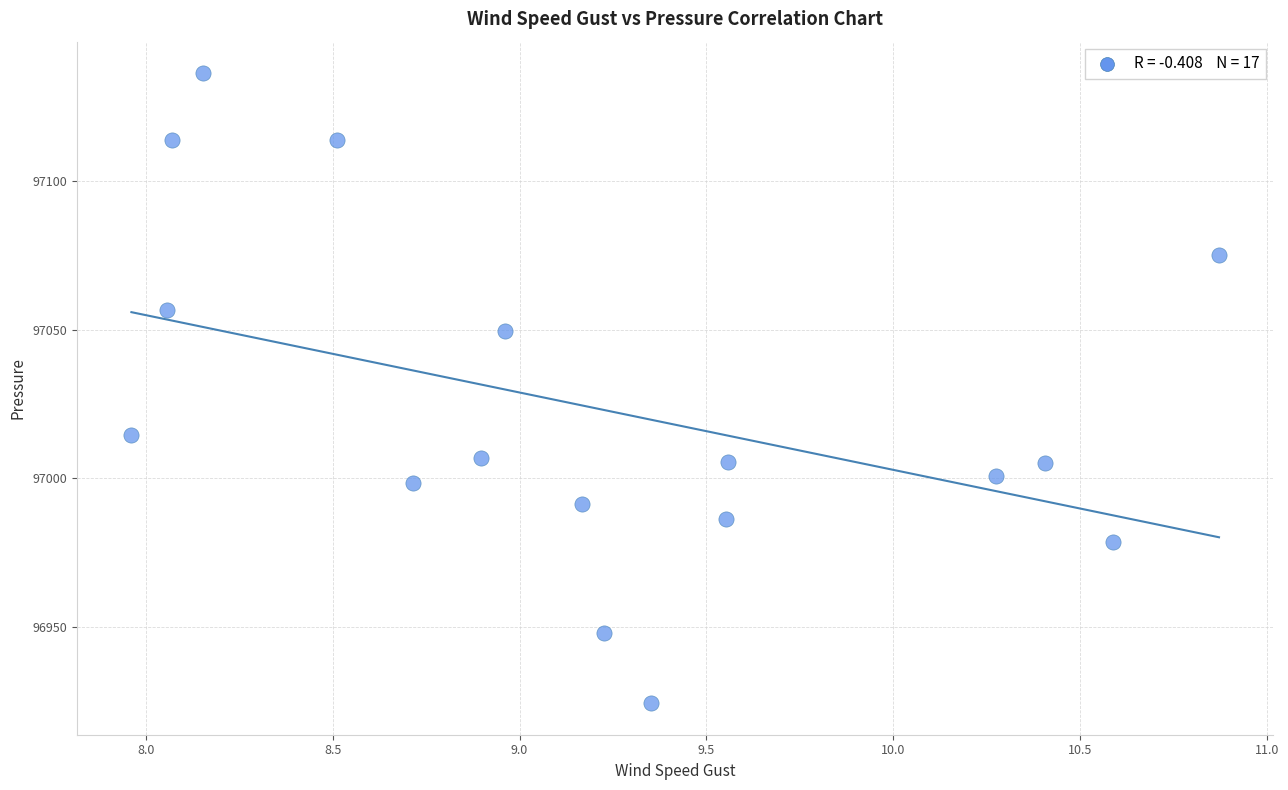

What is the range of X values (max minus min)?

2.9